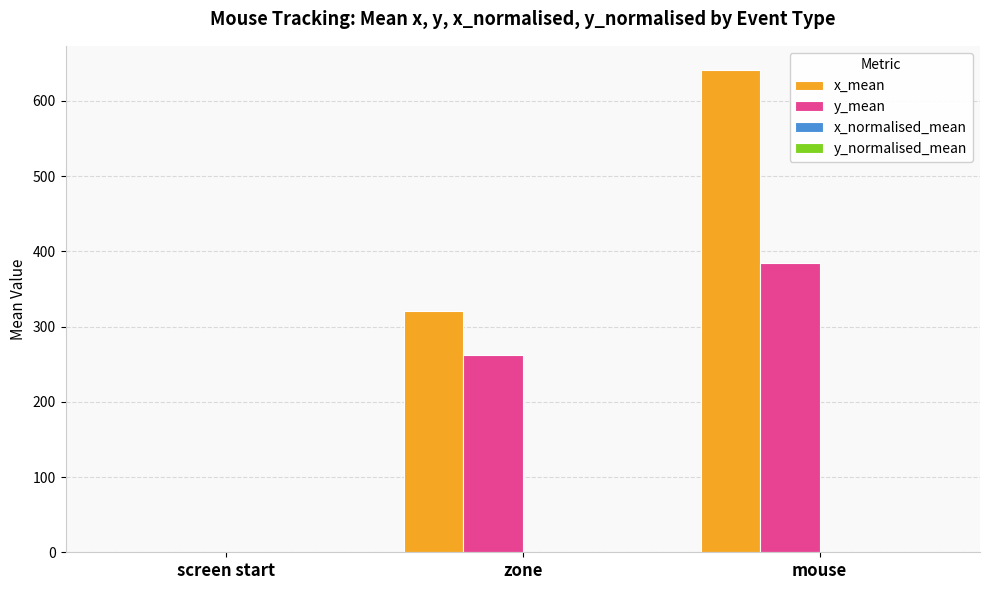

What is the maximum value shown in the chart?

641.2